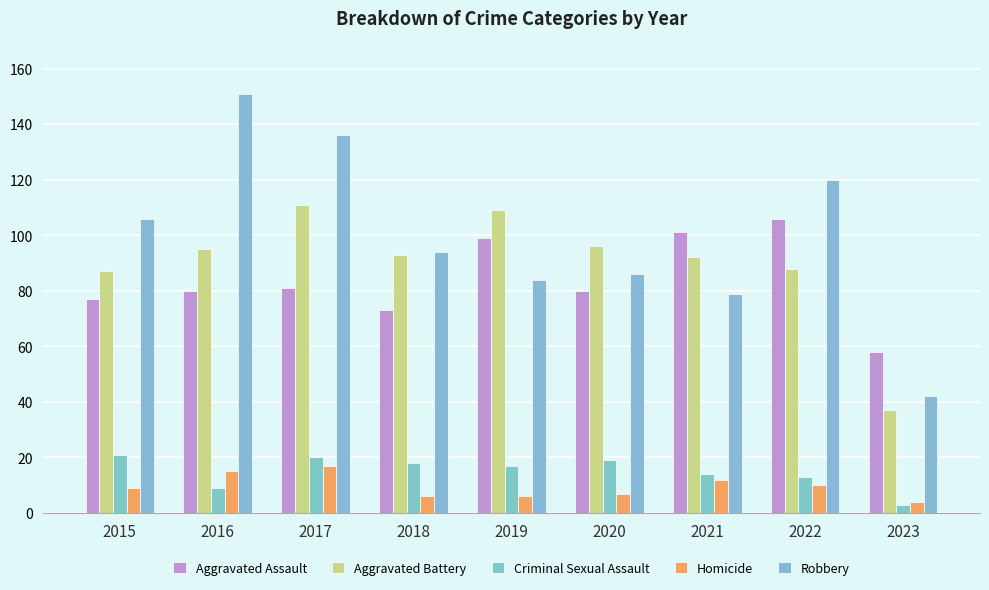

At how many categories does at least one series exceed 44?

9